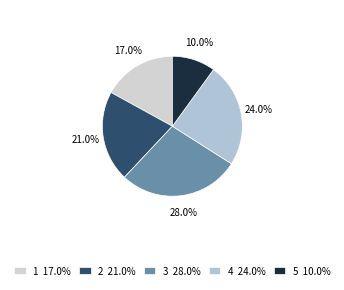

What is the smallest slice in the pie chart?

5